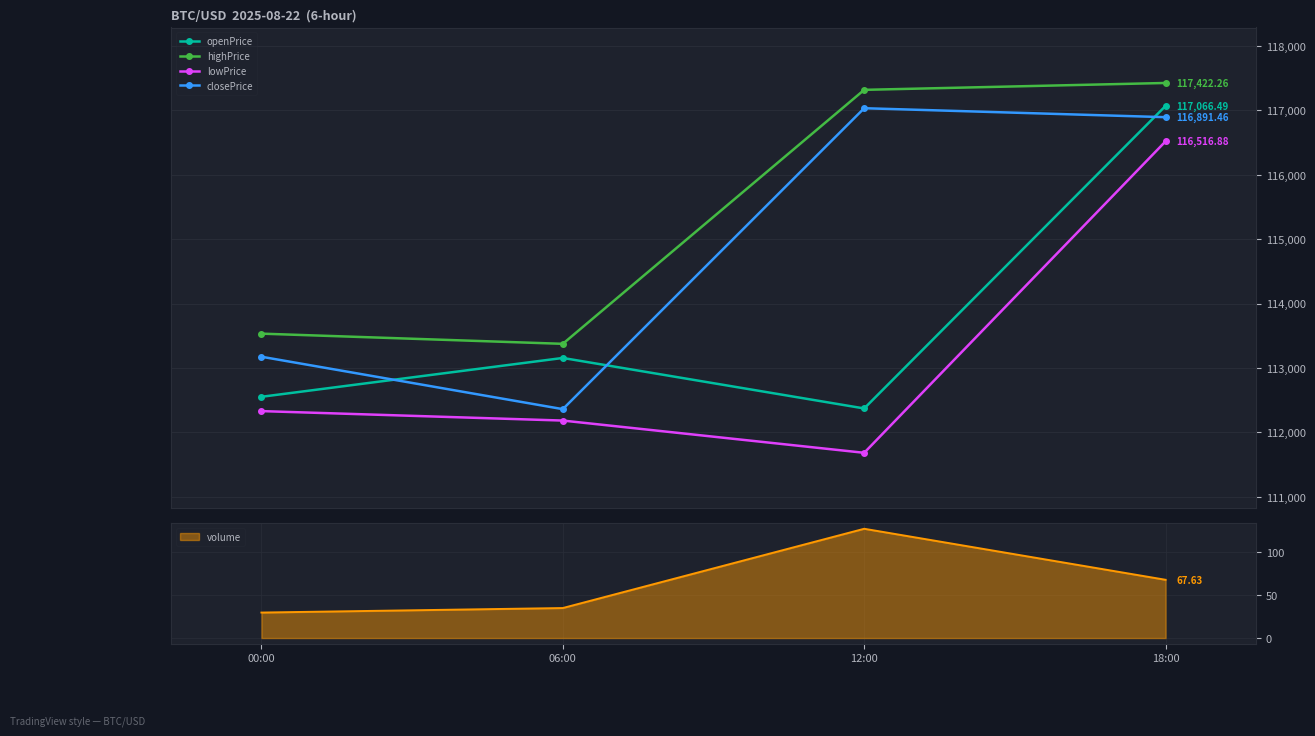

Reading left to right, list all the values displayed in this chart.

openPrice: 112552.9	113155.5	112371.9	117066.5
highPrice: 113532.8	113374.7	117315.6	117422.3
lowPrice: 112330.9	112184.1	111683.8	116516.9
closePrice: 113174.6	112361.3	117030.6	116891.5